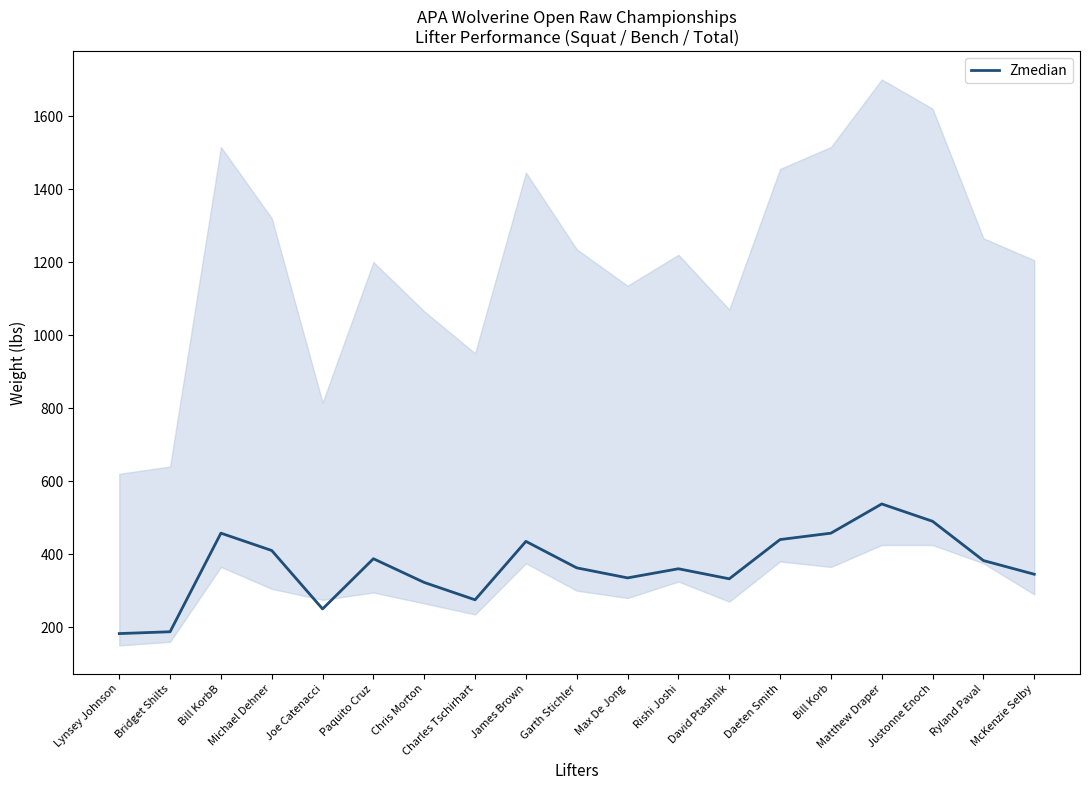

Which has a higher value, McKenzie Selby or Rishi Joshi?

Rishi Joshi